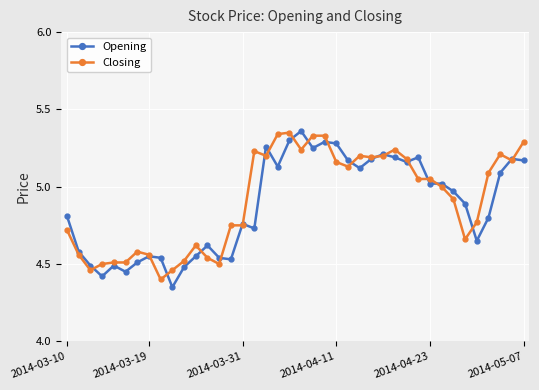

Does the chart display data point markers on the line(s)?

Yes